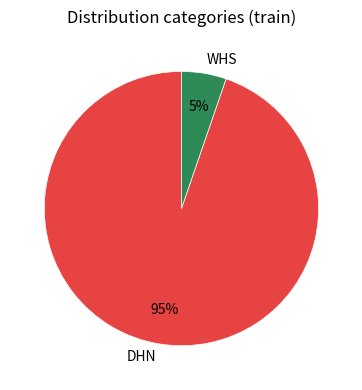

Combined, do DHN and WHS account for over 50%?

Yes